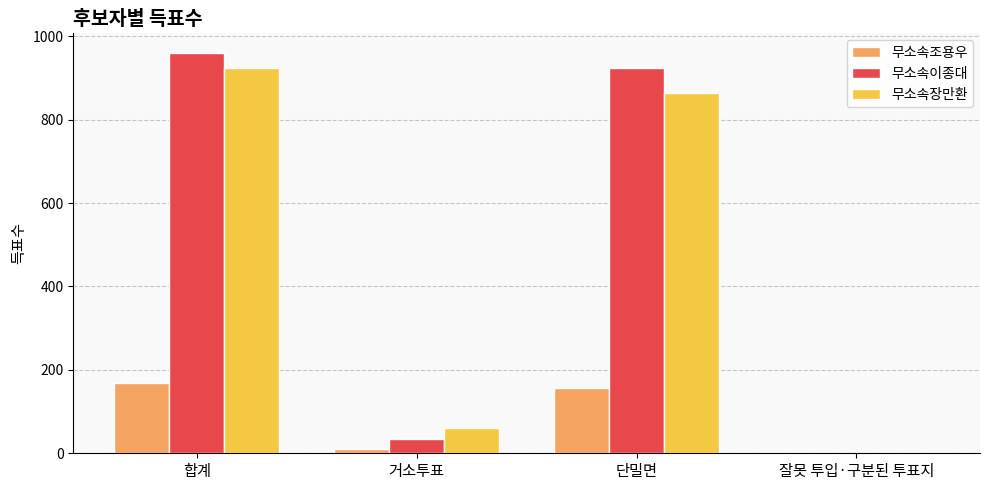

The value of 무소속조용우 at 잘못 투입·구분된 투표지 is 1. True or false?

True